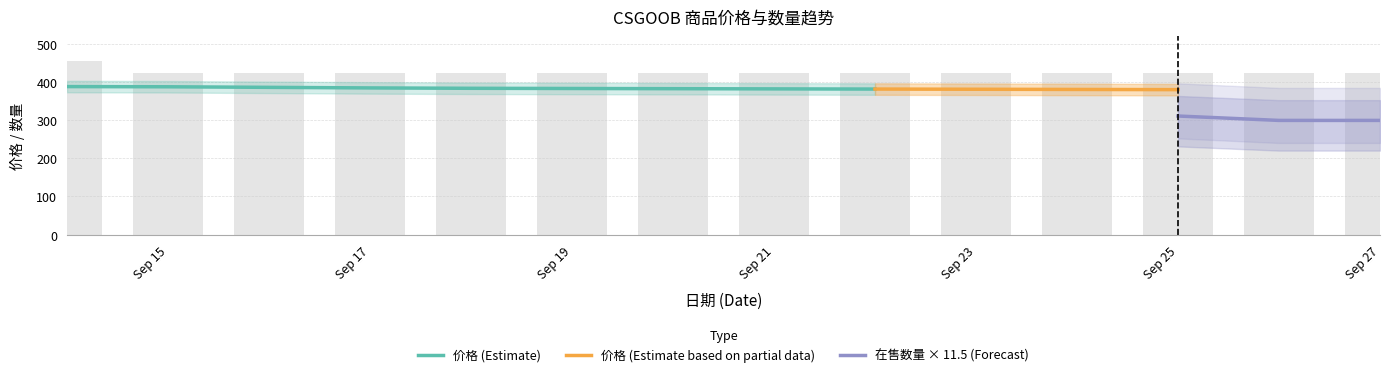

True or false: 价格 (Estimate) has a value of 381.5 at Sep 21.

True